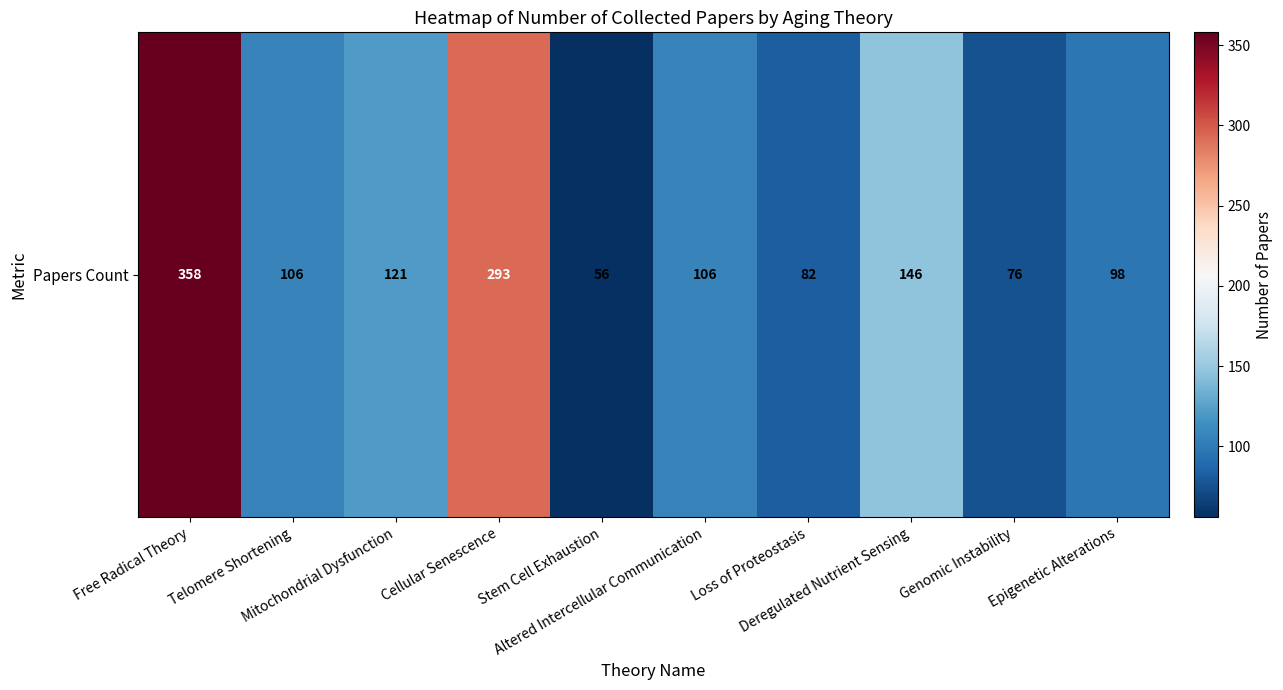

What is the greatest value displayed?

358